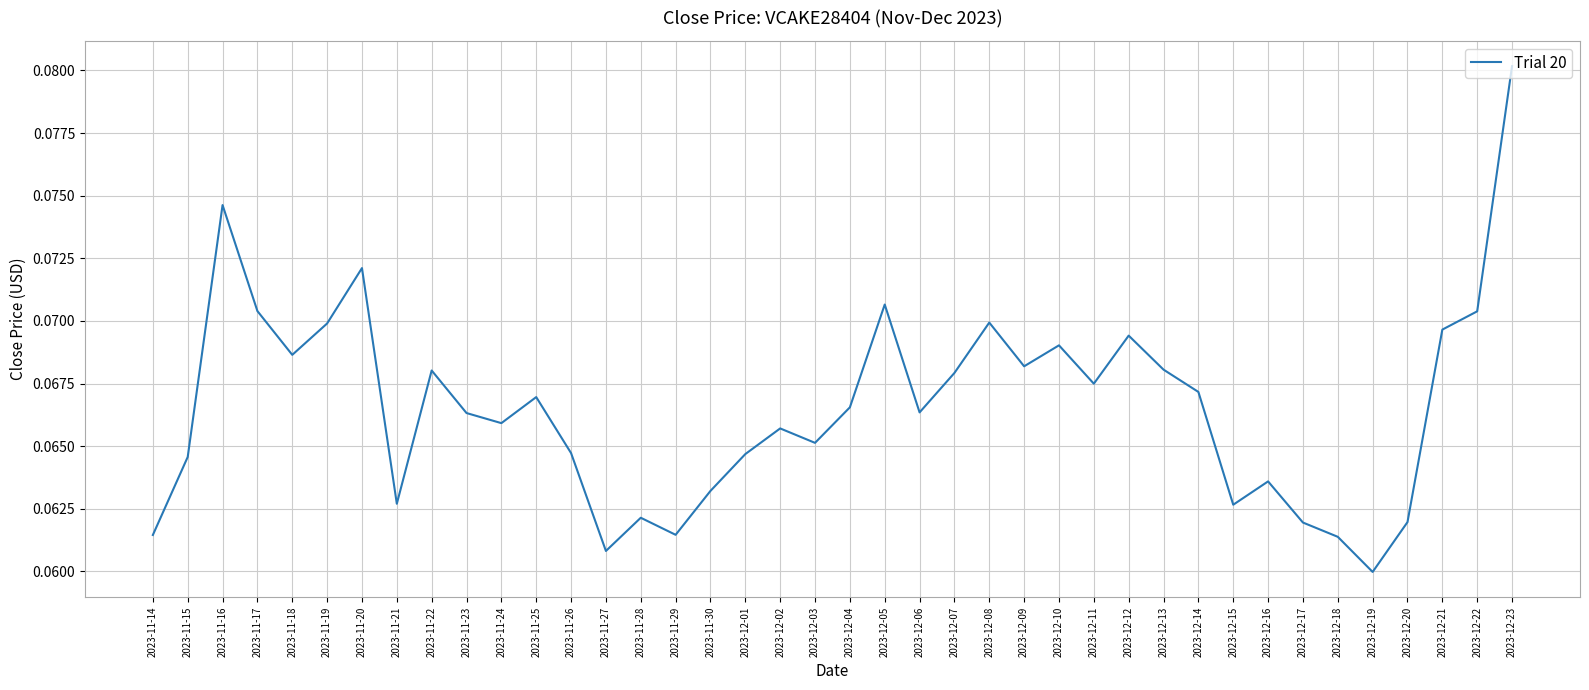

True or false: the data has more than 1 interior local peaks.

True